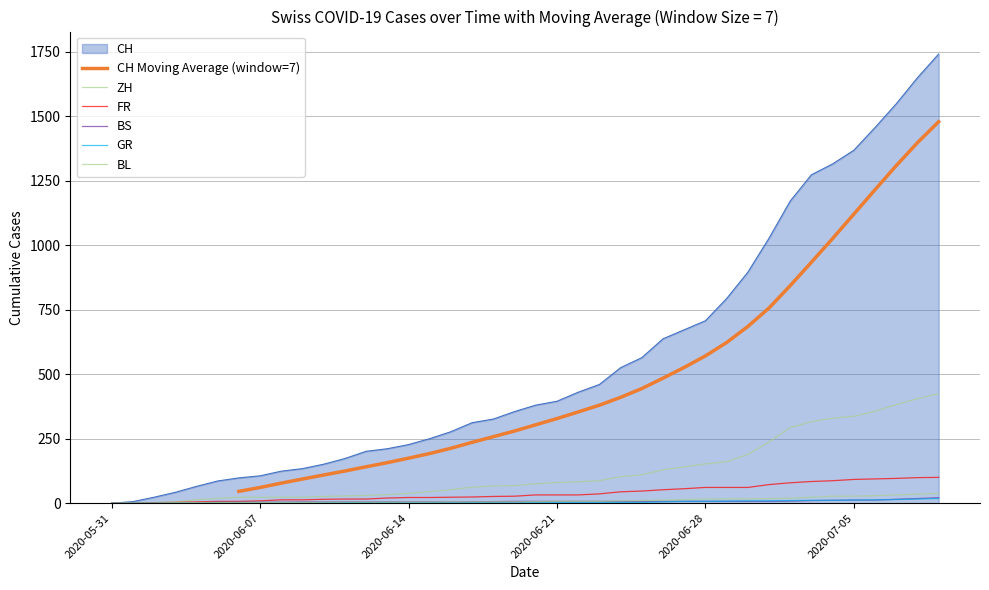

Which series changed the most between 2020-06-25 and 2020-07-08?

CH